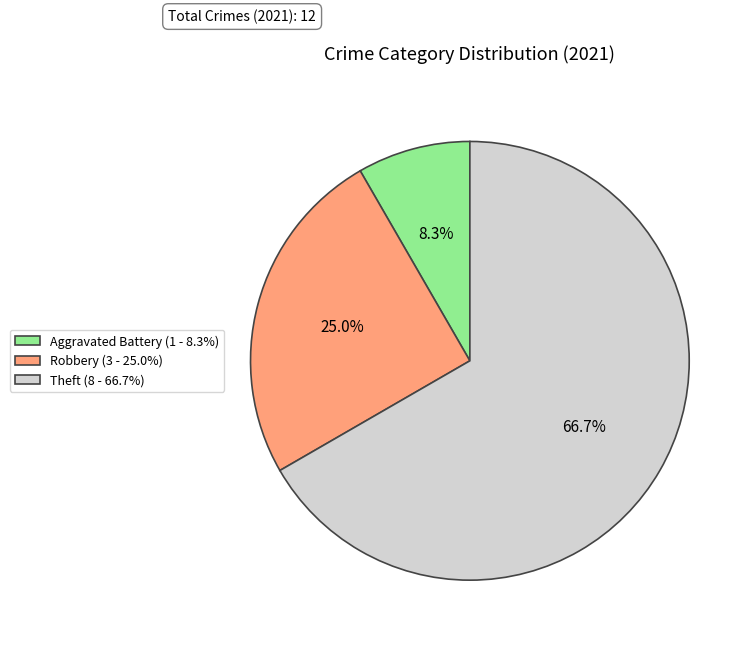

Which category has the biggest portion of the pie?

Theft (8 - 66.7%)